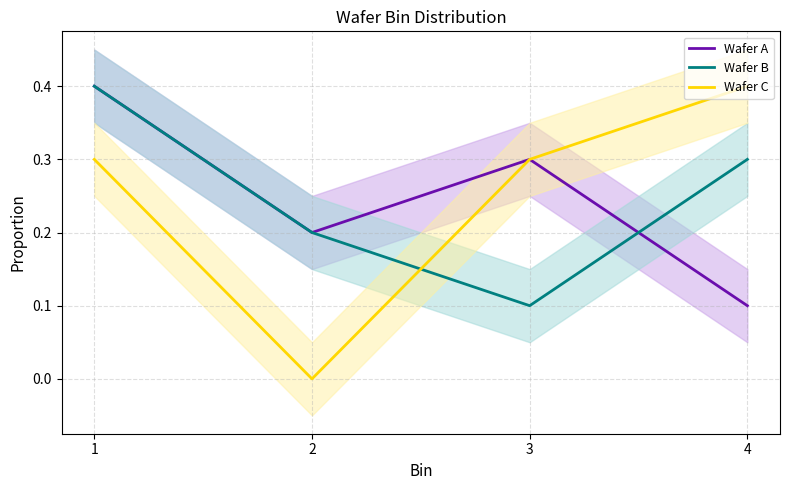

What is the maximum value shown in the chart?

0.4